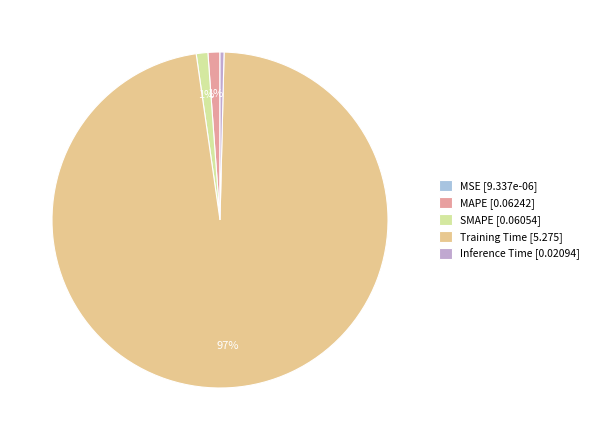

To the nearest percent, what percentage of the pie is MAPE [0.06242]?

1%